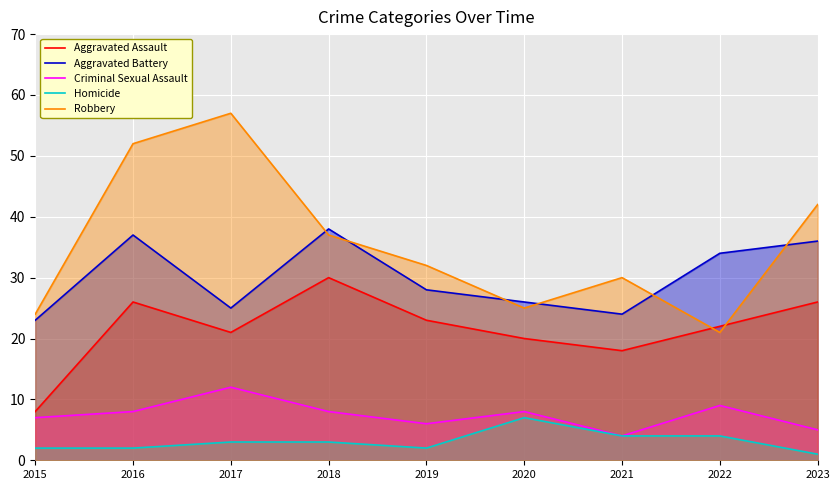

Where is the first local maximum for Criminal Sexual Assault?

2017